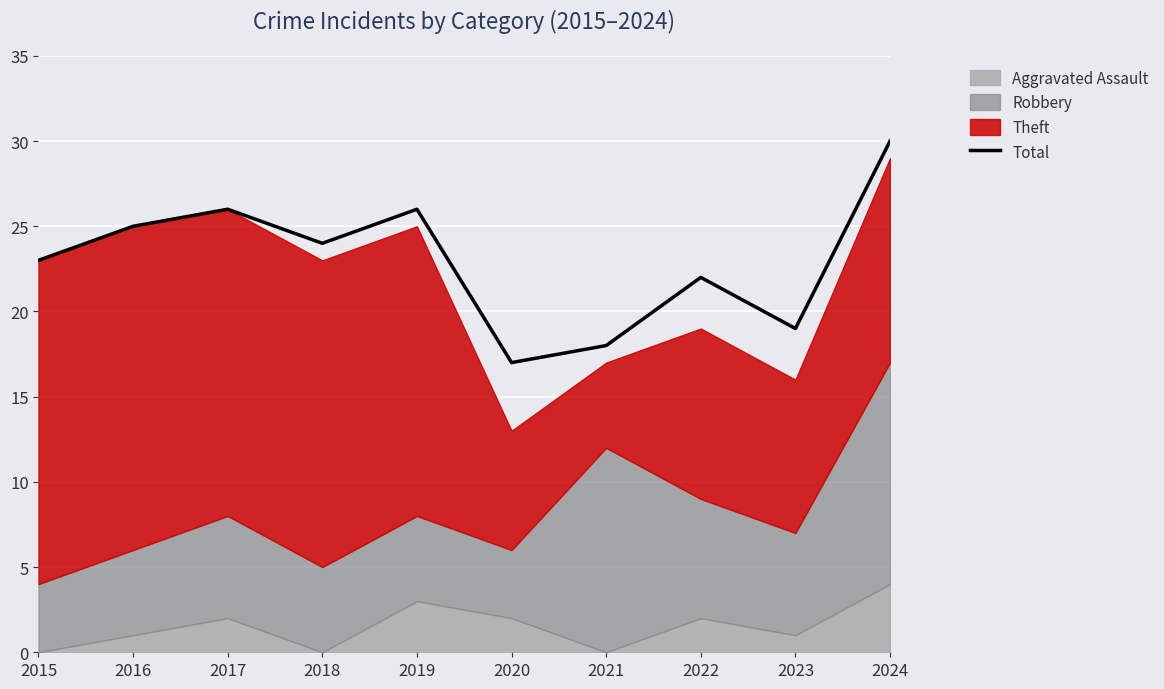

The value at 2015 is 23. True or false?

True